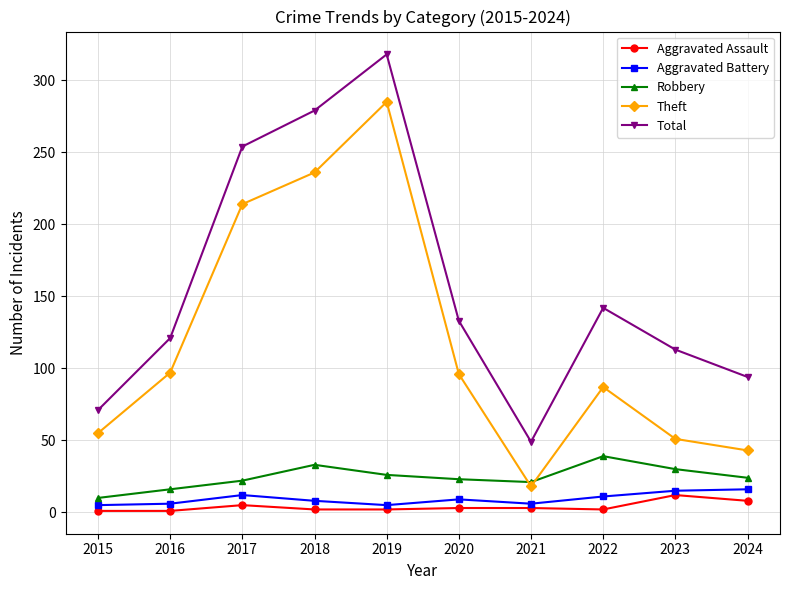

Which series has the largest total across all categories?

Total